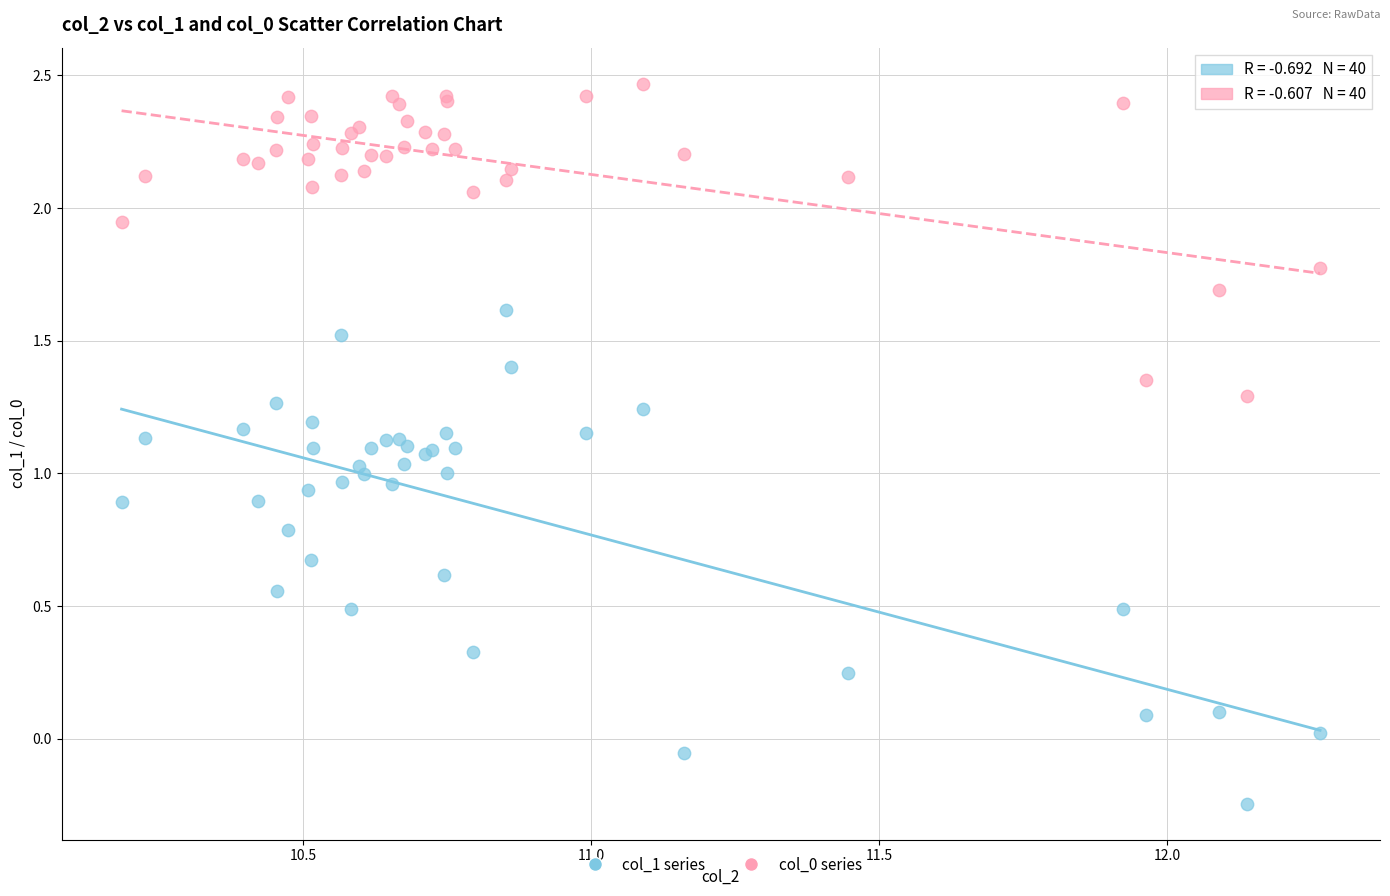

Which series reaches the minimum Y coordinate?

col_1 series